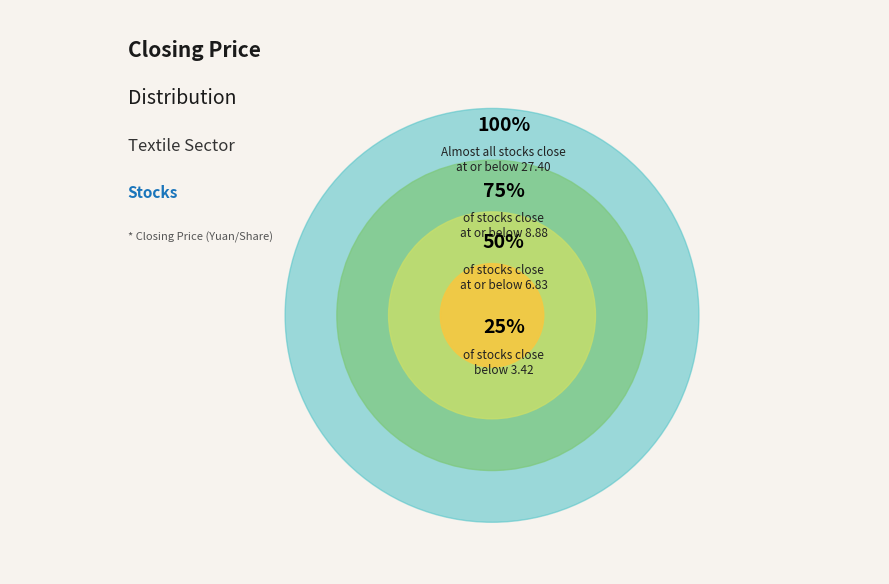

Is it true that 1440 is 12% of the pie?

False